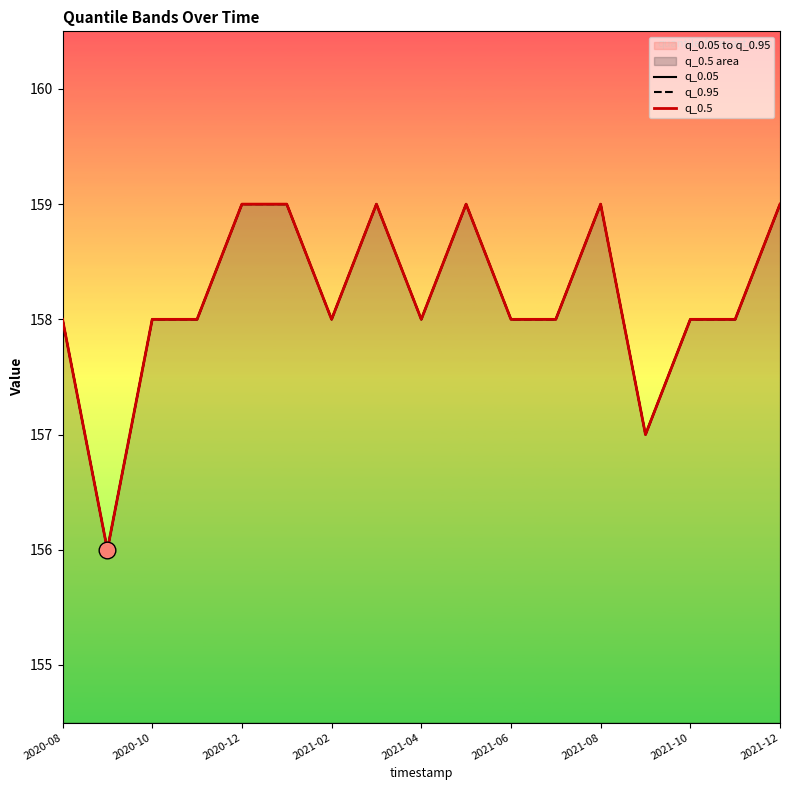

What is the highest value of the q_0.05 series?

159